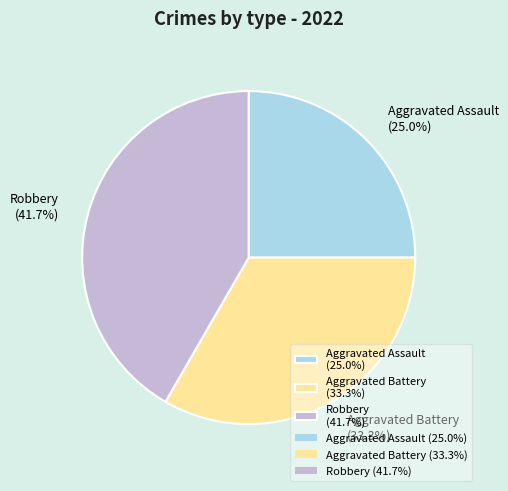

Is there any slice that represents more than half of the pie?

No